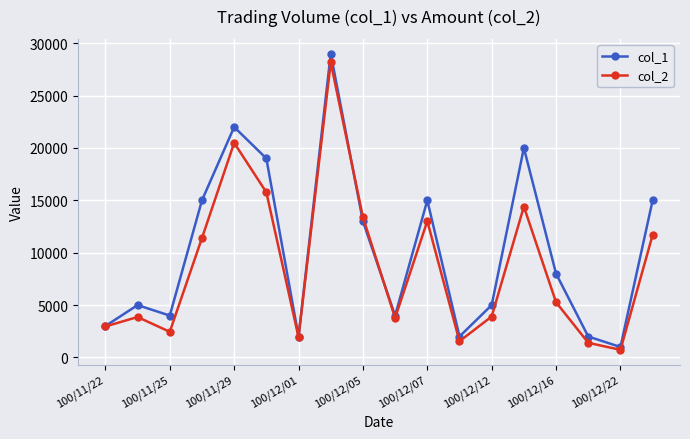

Which series has the largest range (max minus min)?

col_1